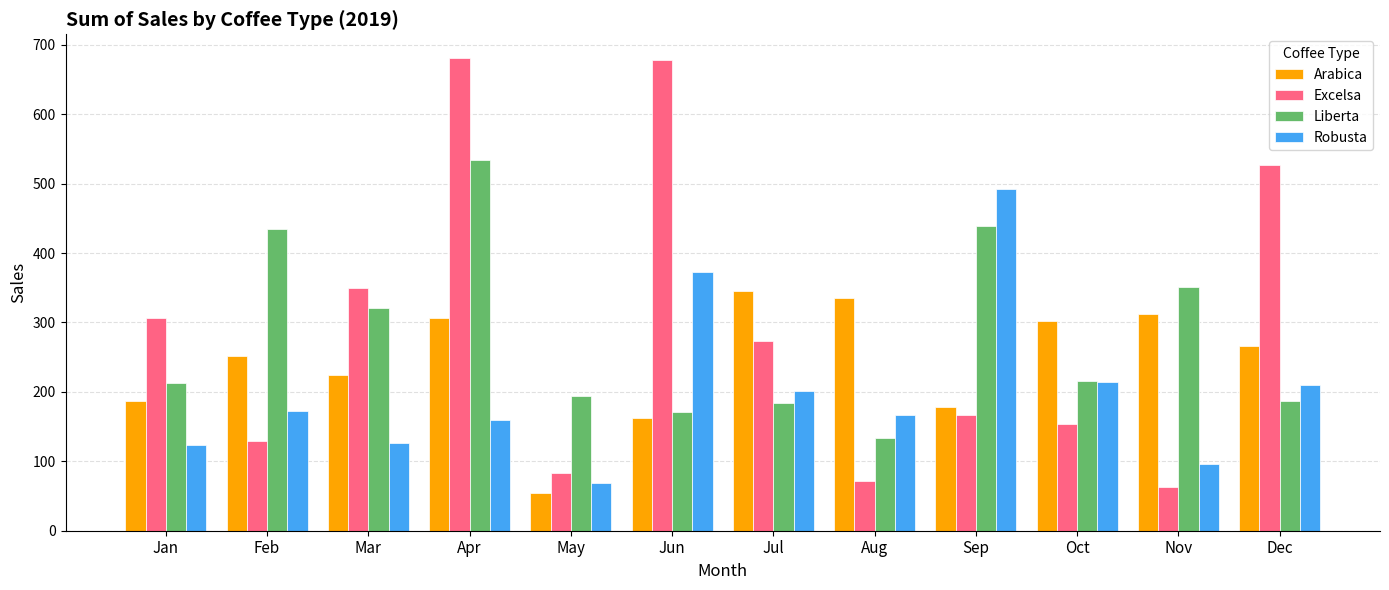

What is the average value of the Excelsa series?

290.1